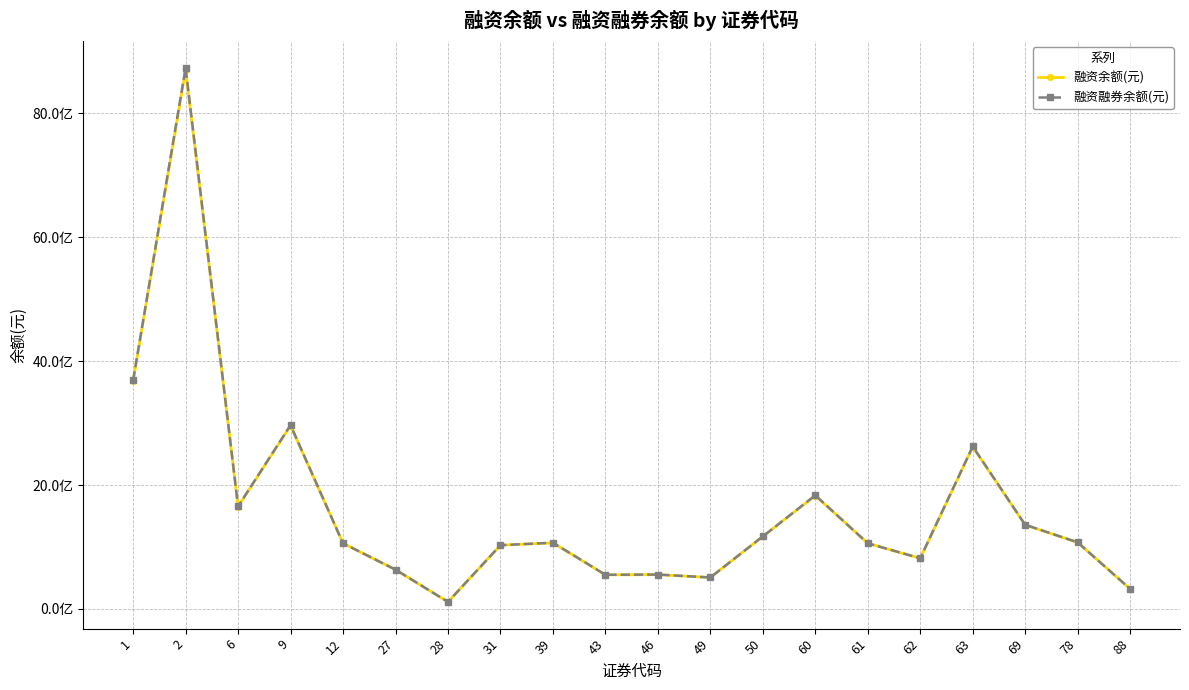

Reading left to right, extract all data points from this chart.

融资余额(元): 3683111534	8702435798	1651926373	2958663228	1058266337	633098541	112480493	1028446346	1065469642	549860476	553000911	506916527	1170096118	1828601157	1058567896	816320899	2615864692	1354414444	1073320682	321085501
融资融券余额(元): 3689803357	8737510233	1654788615	2967787678	1058718847	633632461	112777293	1028493043	1068903299	550727676	554170491	507223251	1170152578	1834035537	1059271312	816740851	2622911368	1358113282	1074075254	321927601